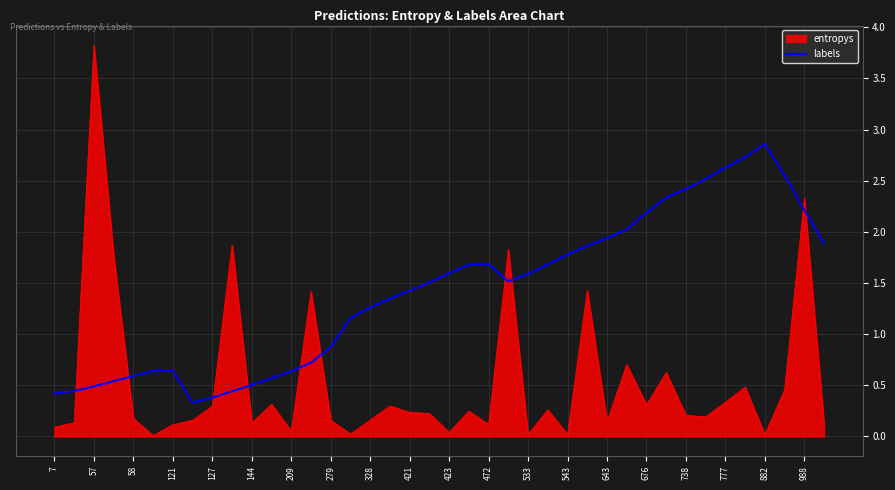

How many intersections are there between labels and entropys?

10